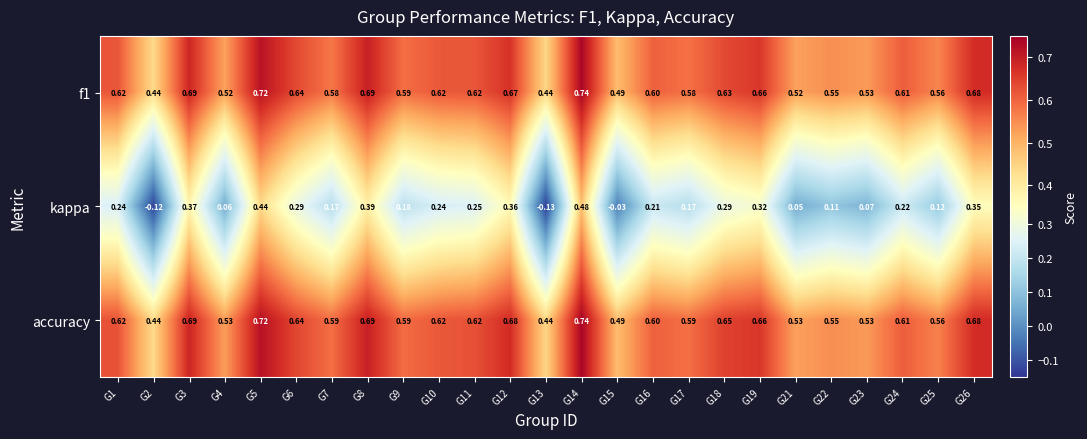

How many data points in kappa are above 0?

22